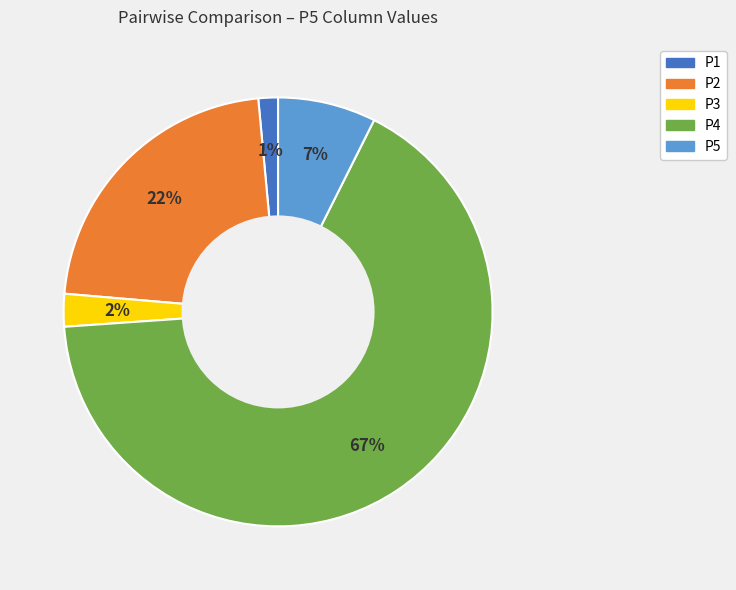

Which slice is the smallest?

P1